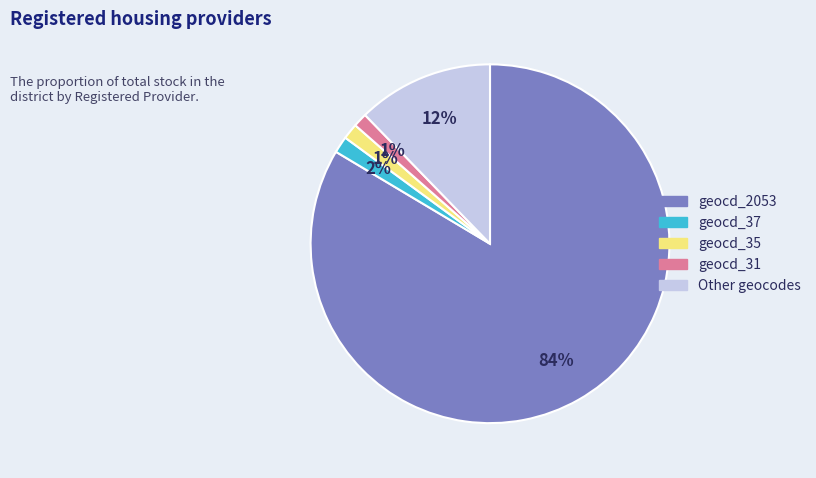

Is there a majority slice in this chart?

Yes